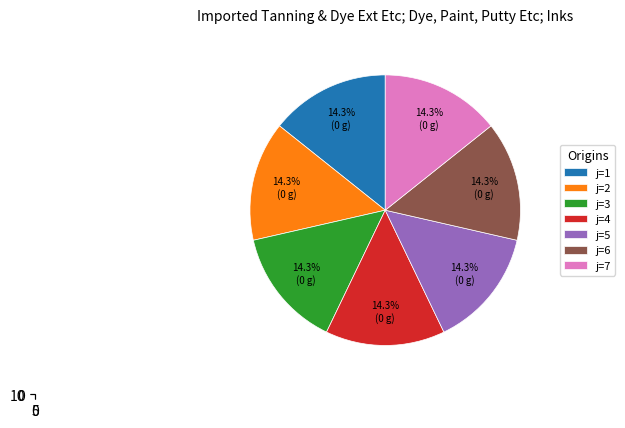

Is there a majority slice in this chart?

No